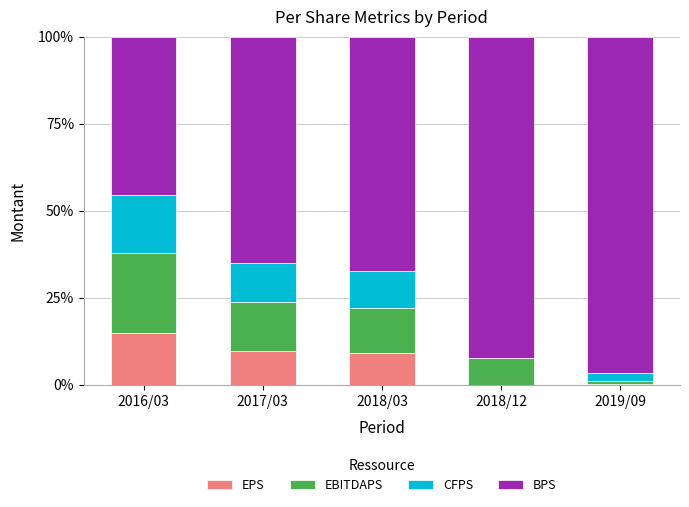

What is the sum of all EPS values?

33.9